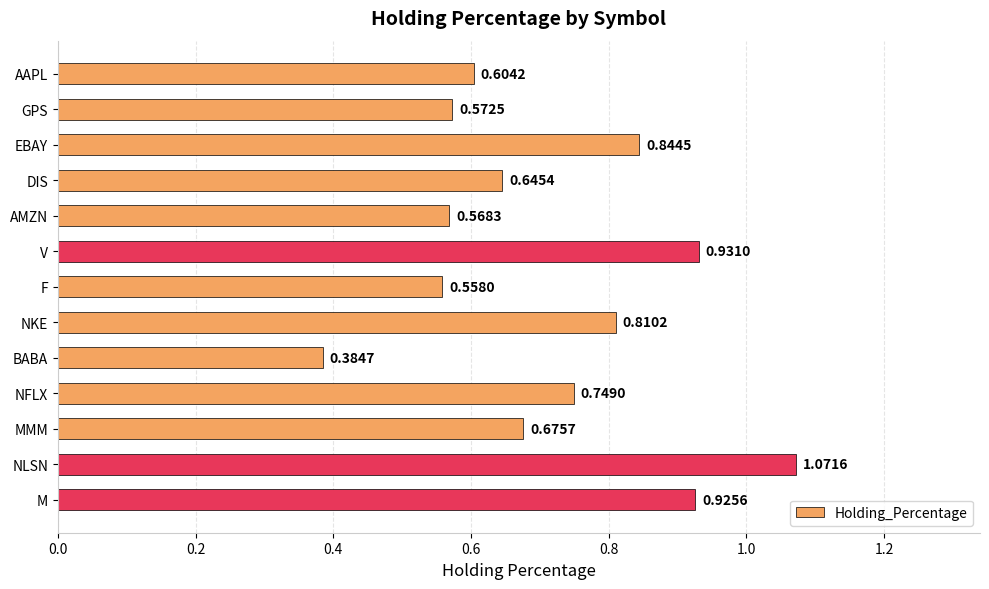

What is the sum of the values at EBAY and F?

1.4